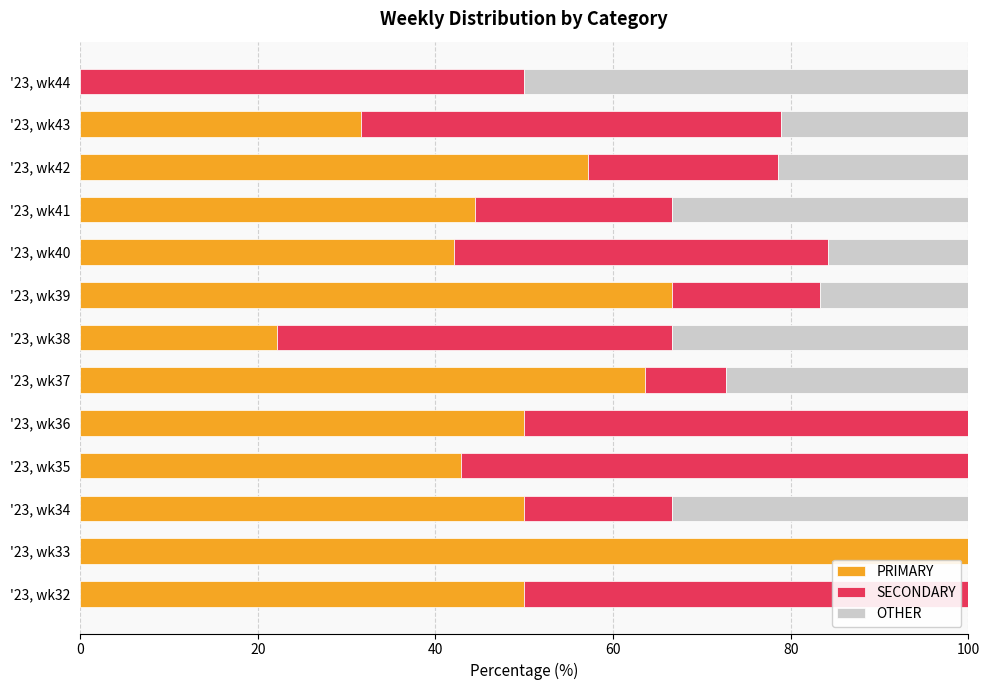

Which category has the highest value in the PRIMARY series?

'23, wk33